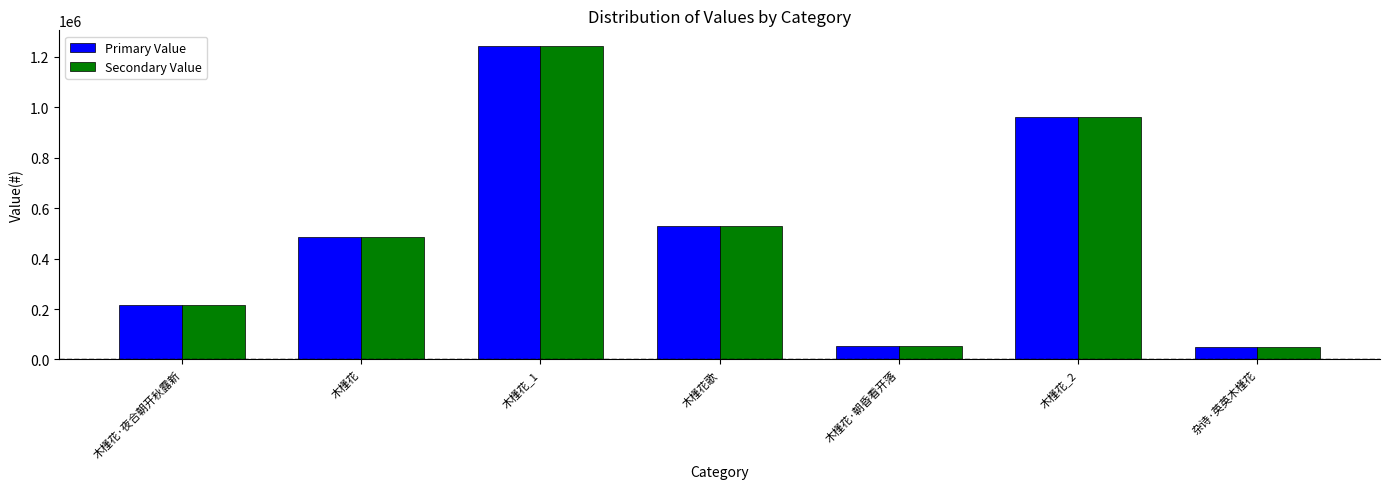

What is the highest value of the Primary Value series?

1242532